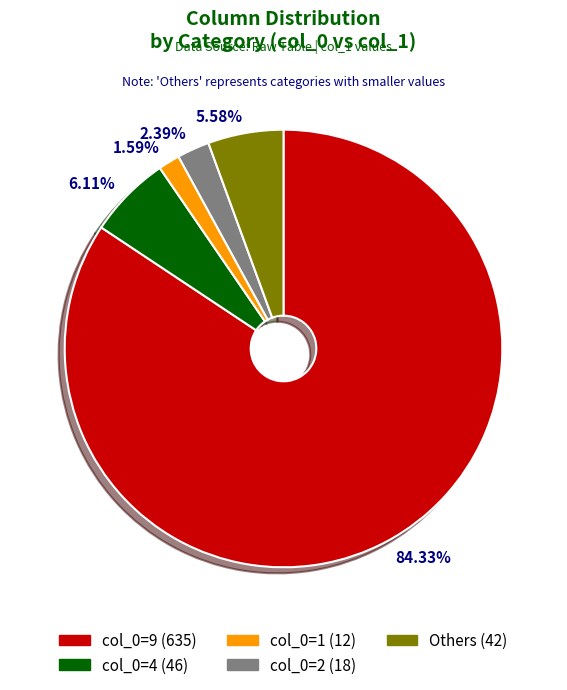

Does any single category account for the majority?

Yes